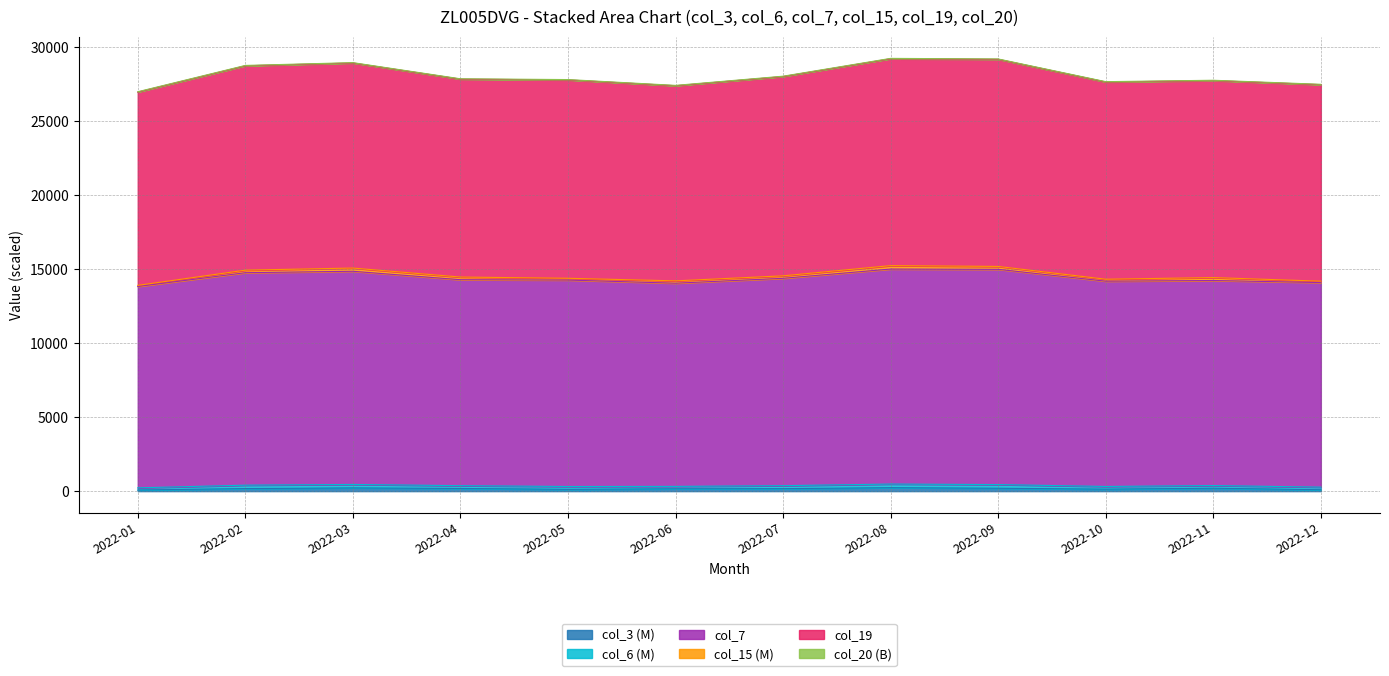

What is the difference between the col_7 values at 2022-01 and 2022-11?

775.8